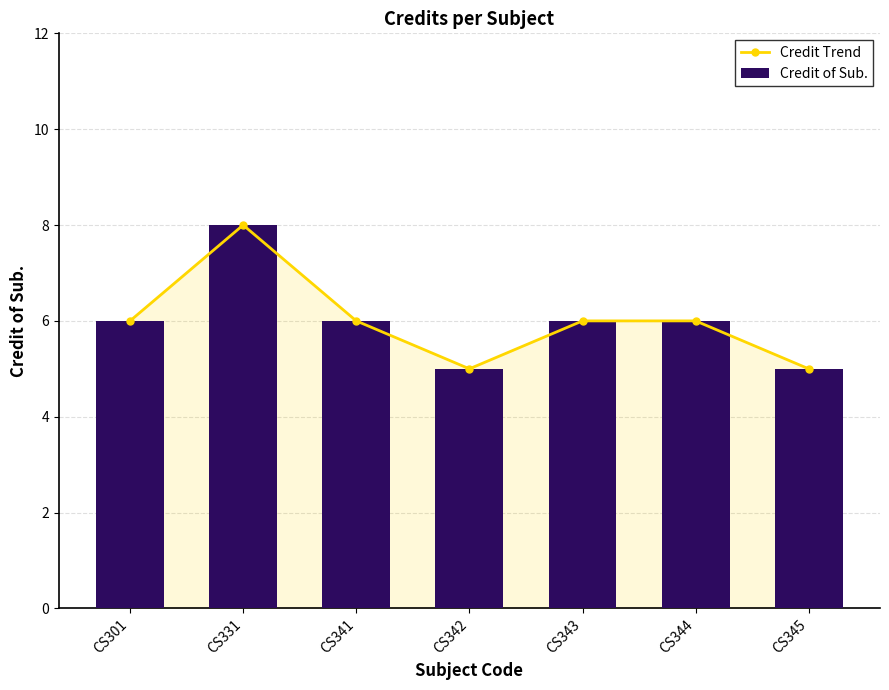

The value of Credit of Sub. at CS344 is 6. True or false?

True